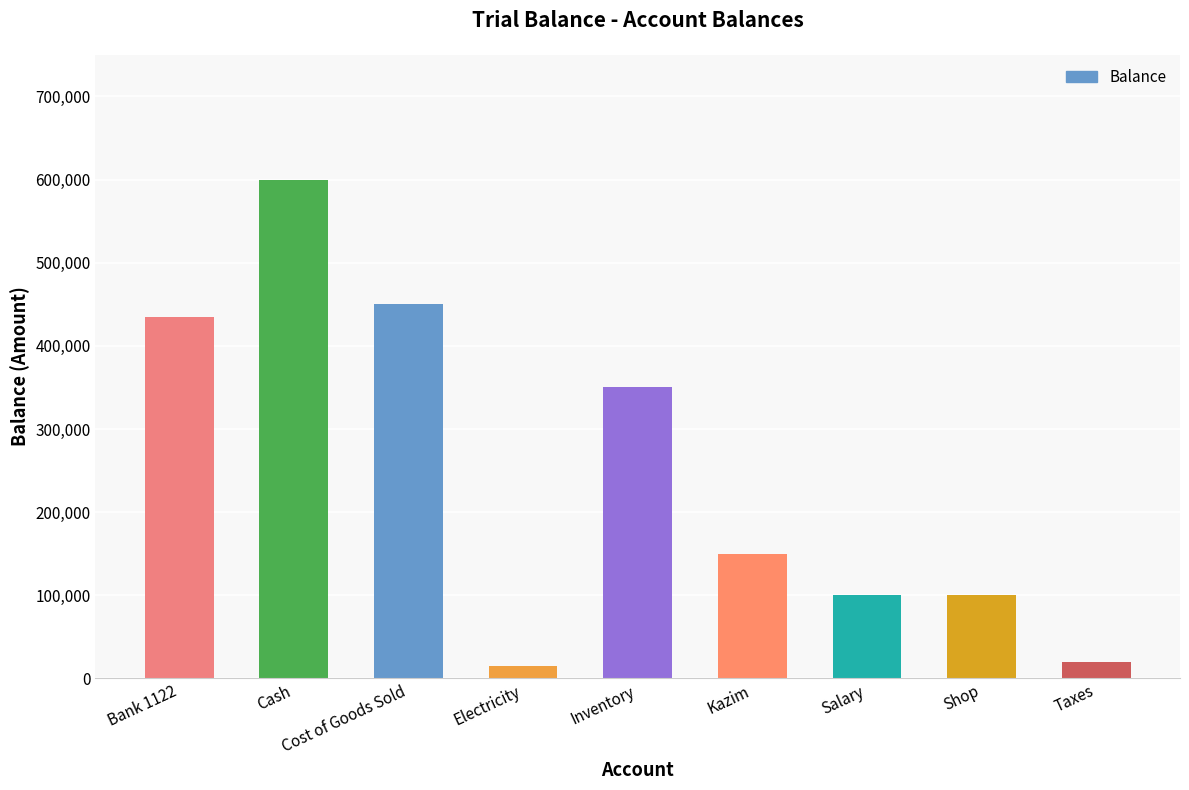

At which label is the value closest to 307500?

Inventory